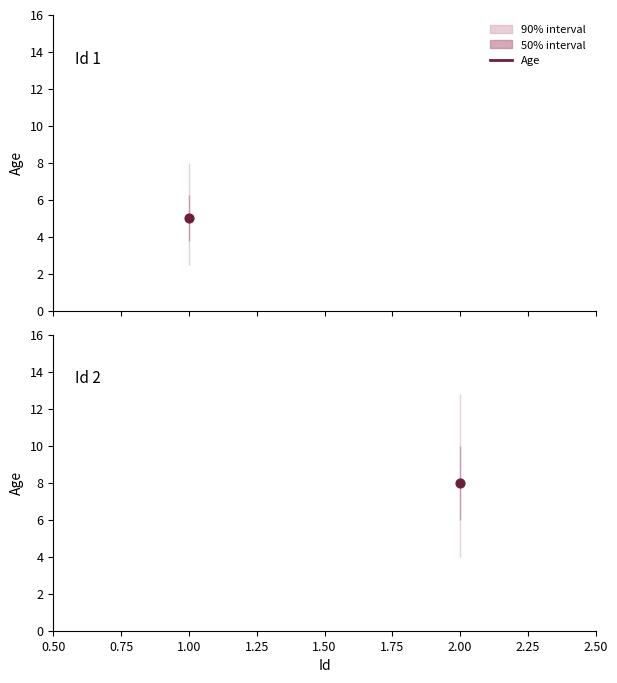

Between 2 and 1, which is larger?

2